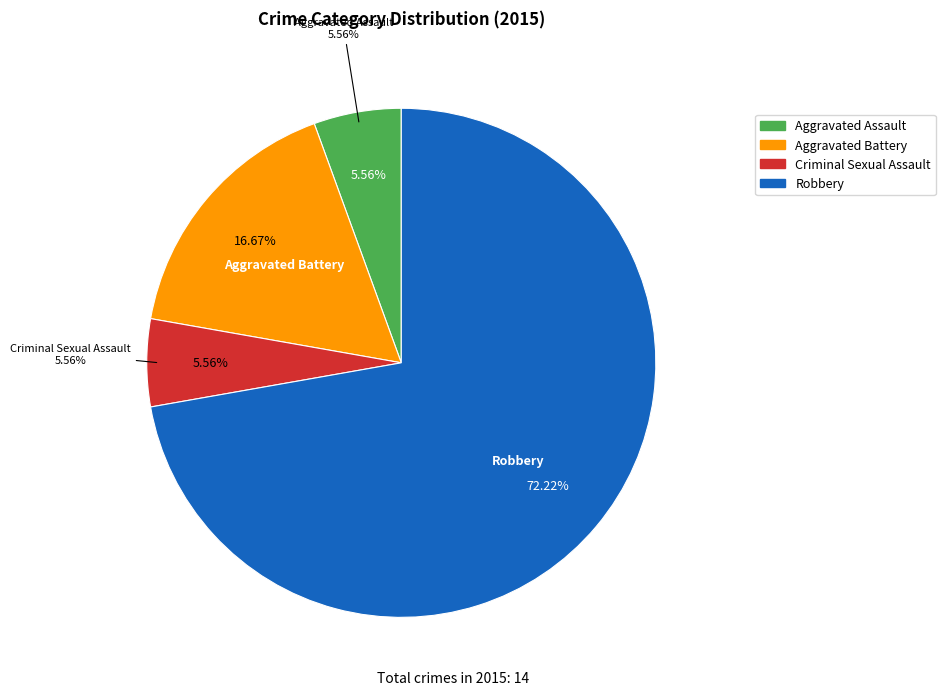

To the nearest percent, what percentage of the pie is Aggravated Battery?

17%